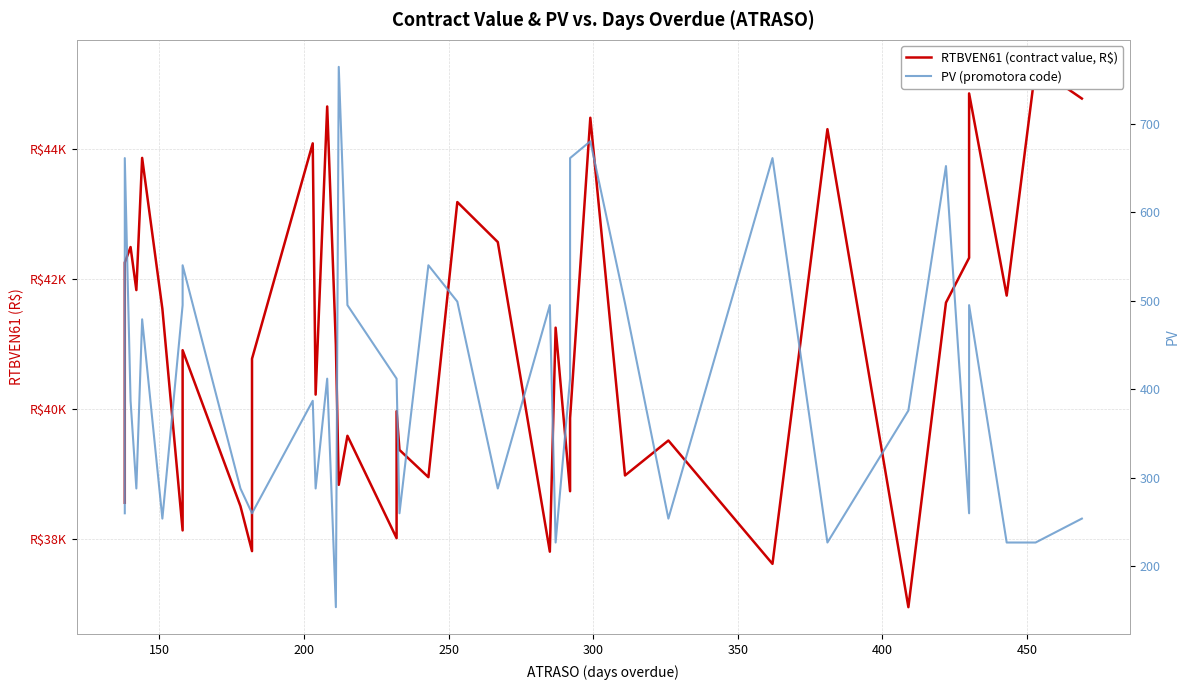

Which series has the largest total across all categories?

RTBVEN61 (contract value, R$)